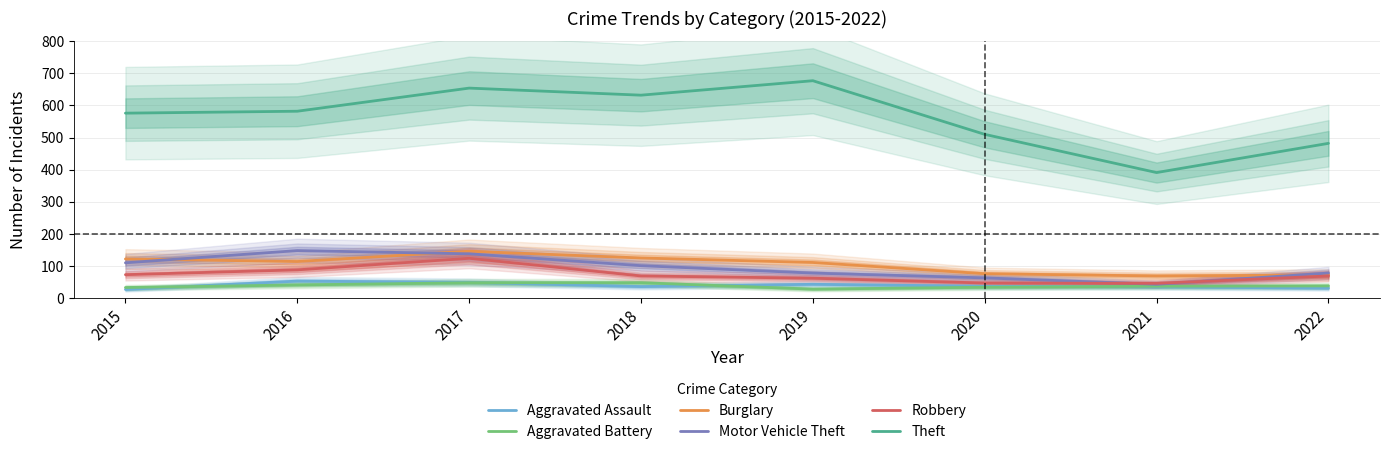

Is it true that Robbery equals 87 at 2019?

False